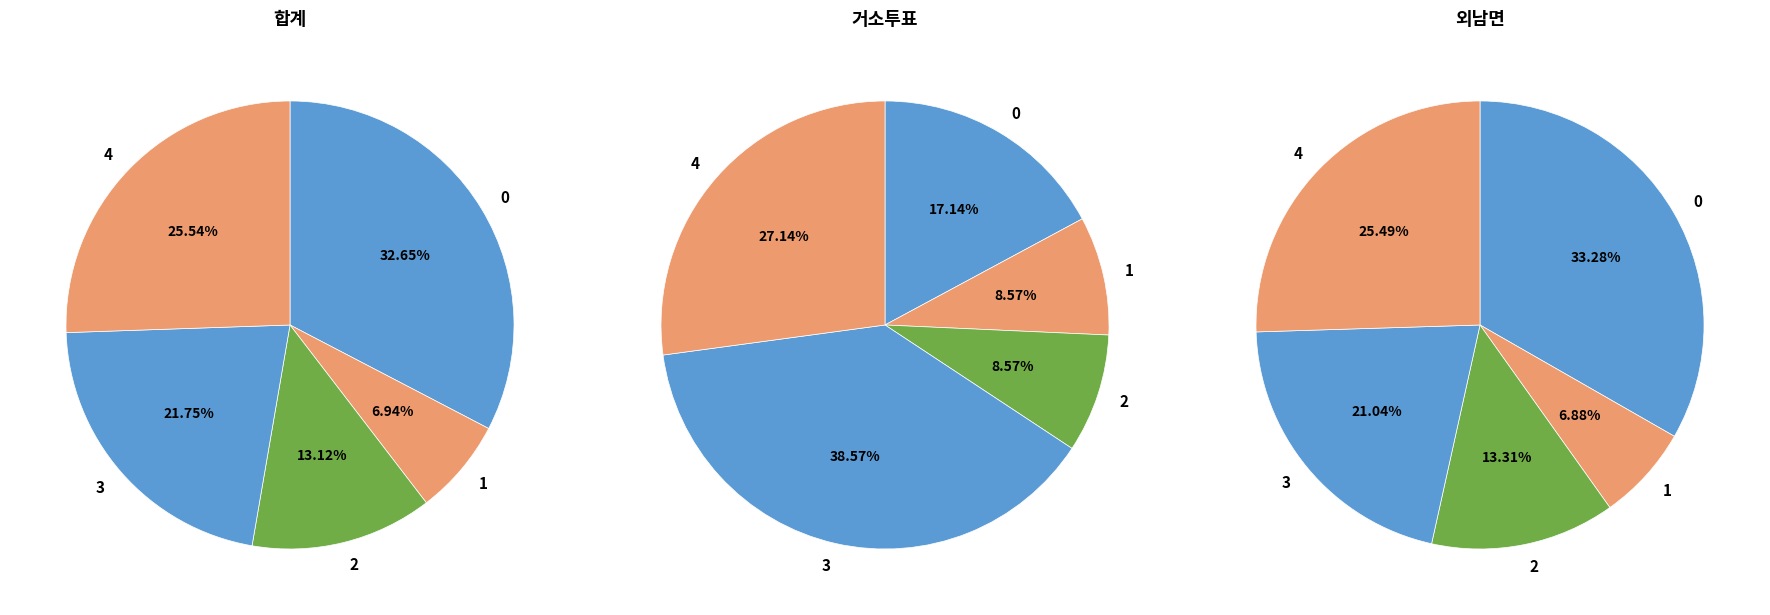

Is the sum of 거소투표 and 외남면 greater than half?

No